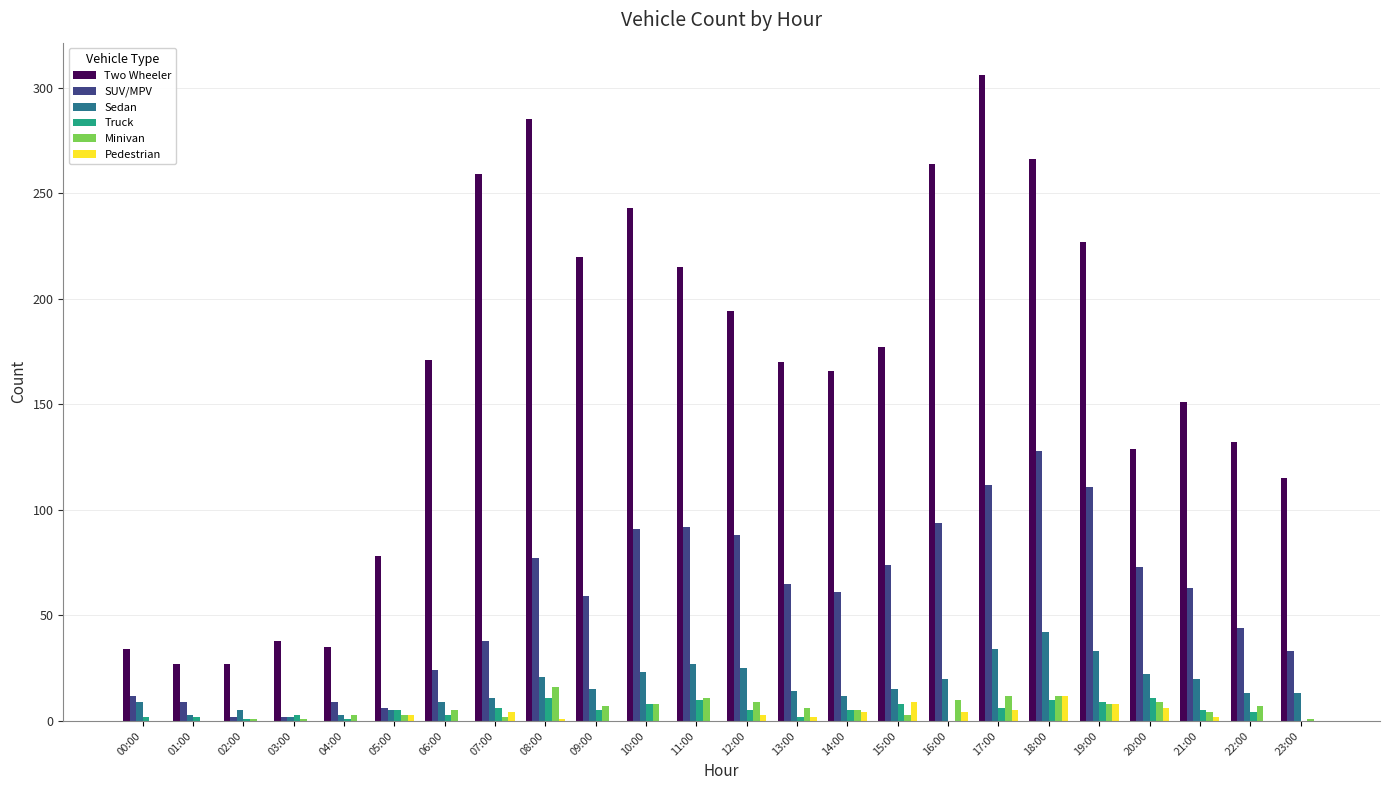

Are the bars horizontal?

No